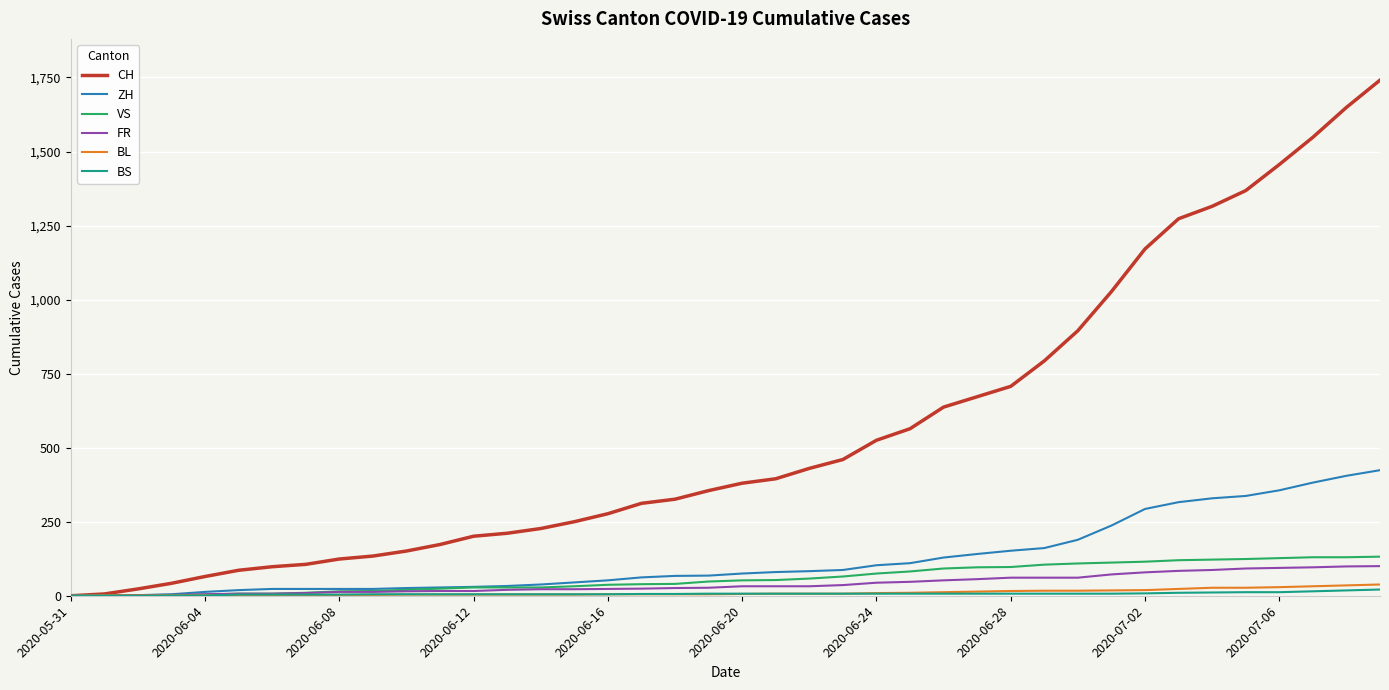

At how many categories does at least one series exceed 1709?

1